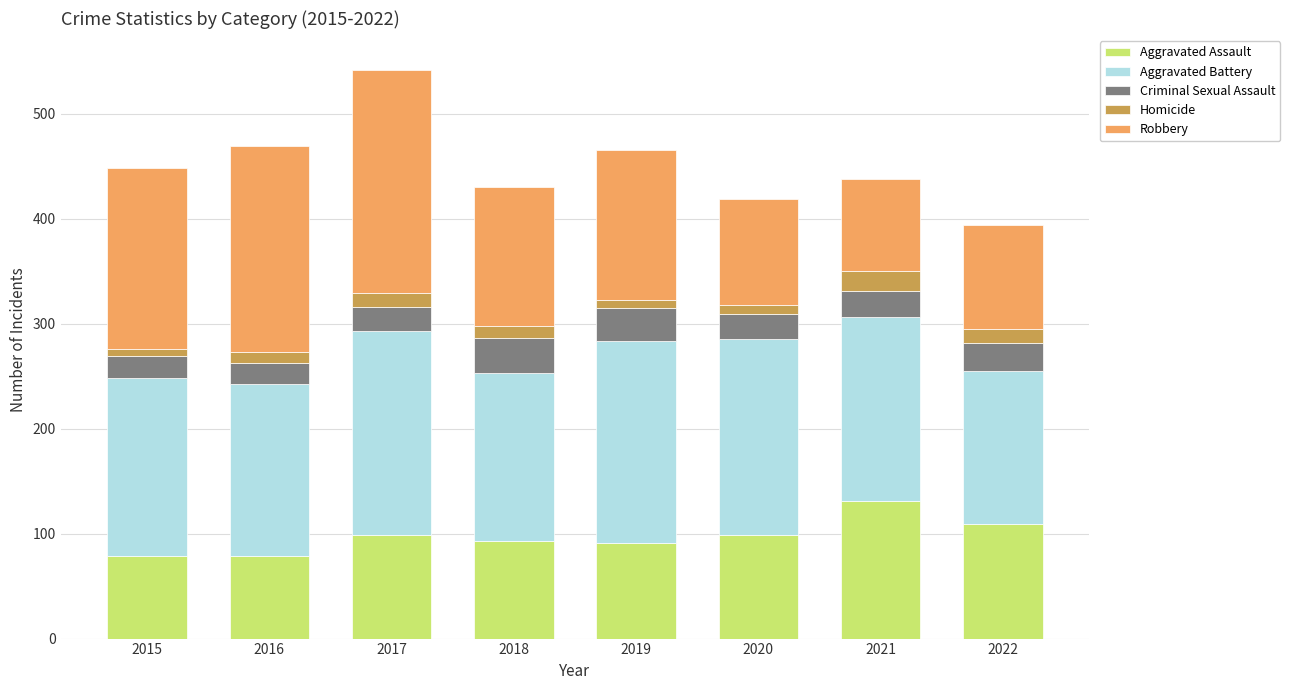

The Aggravated Assault series shows 131 at 2021. True or false?

True